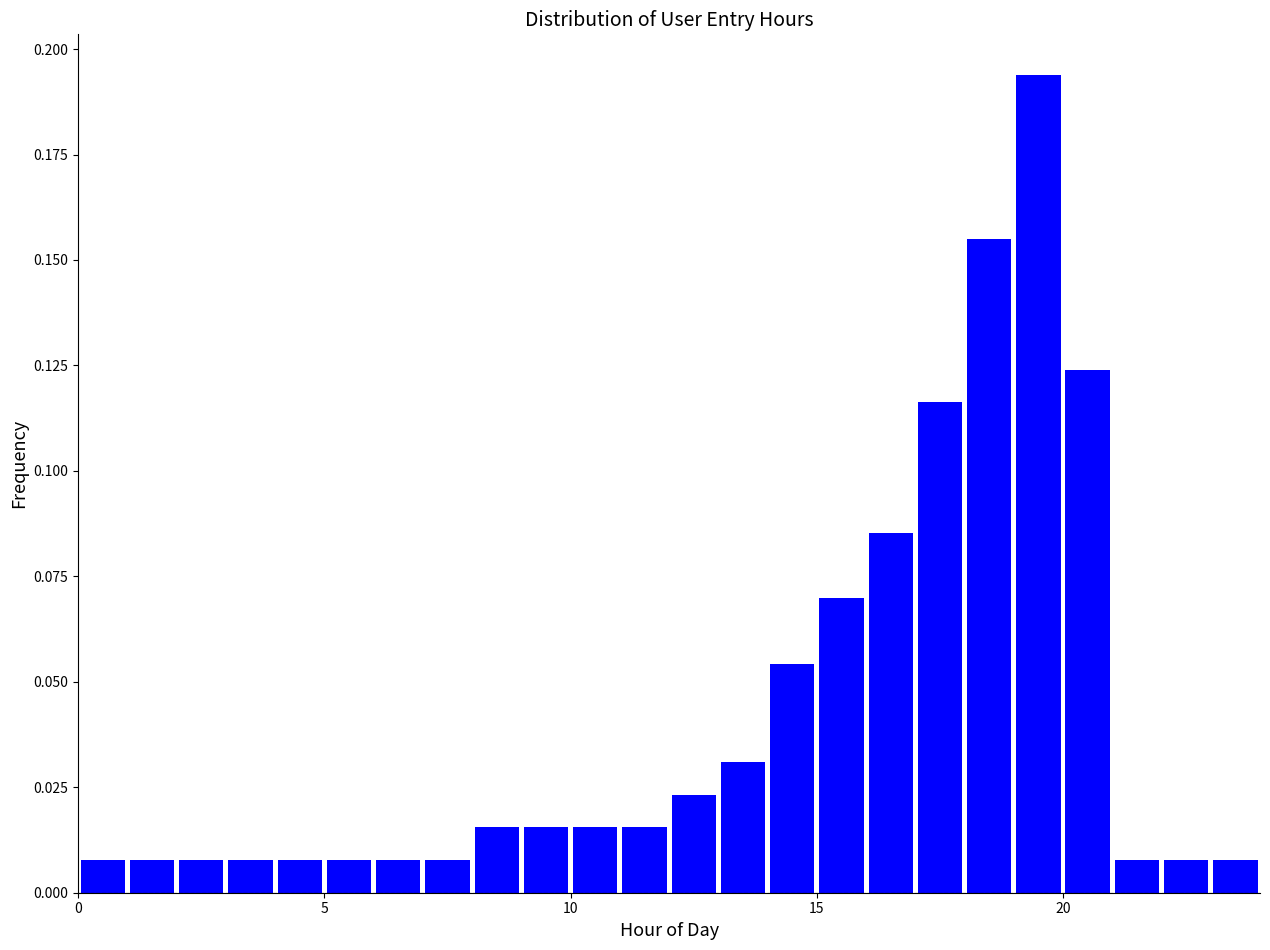

Around what value on the x-axis is the tallest bar? Give the approximate position of its centre, as read against the axis.

19.5